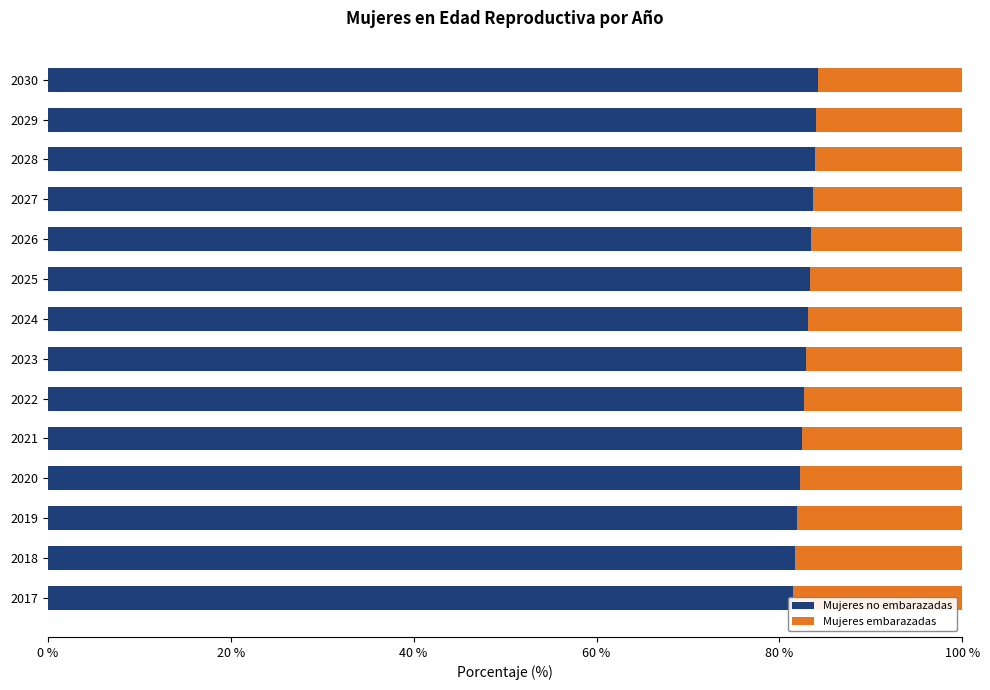

Is the value of Mujeres embarazadas at 2022 greater than the value of Mujeres no embarazadas at 2027?

No